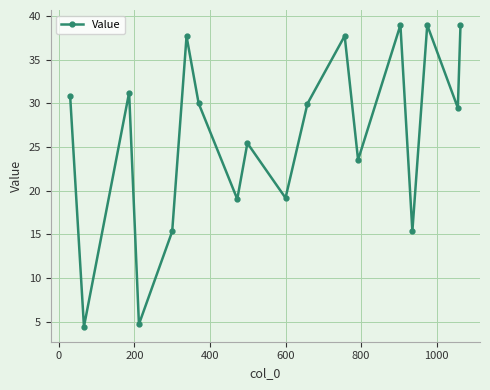

What is the smallest value displayed?

4.4